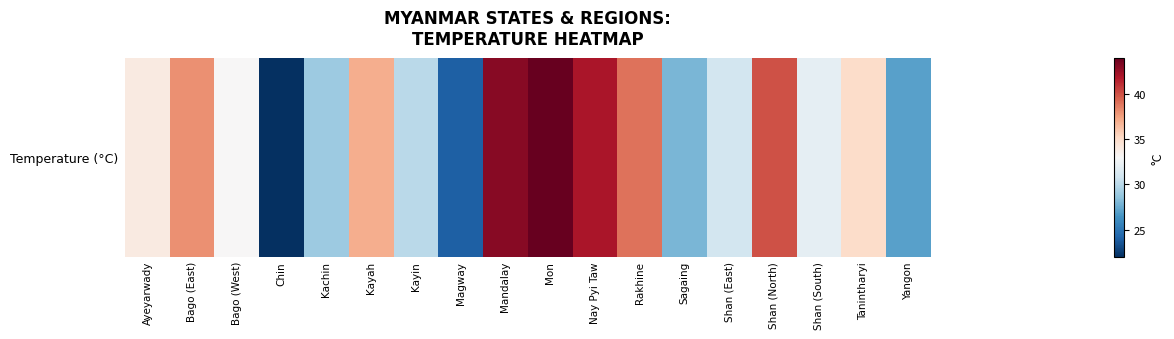

Reading left to right, list all the values displayed in this chart.

Ayeyarwady=34	Bago (East)=38	Bago (West)=33	Chin=22	Kachin=29	Kayah=37	Kayin=30	Magway=24	Mandalay=43	Mon=44	Nay Pyi Taw=42	Rakhine=39	Sagaing=28	Shan (East)=31	Shan (North)=40	Shan (South)=32	Tanintharyi=35	Yangon=27